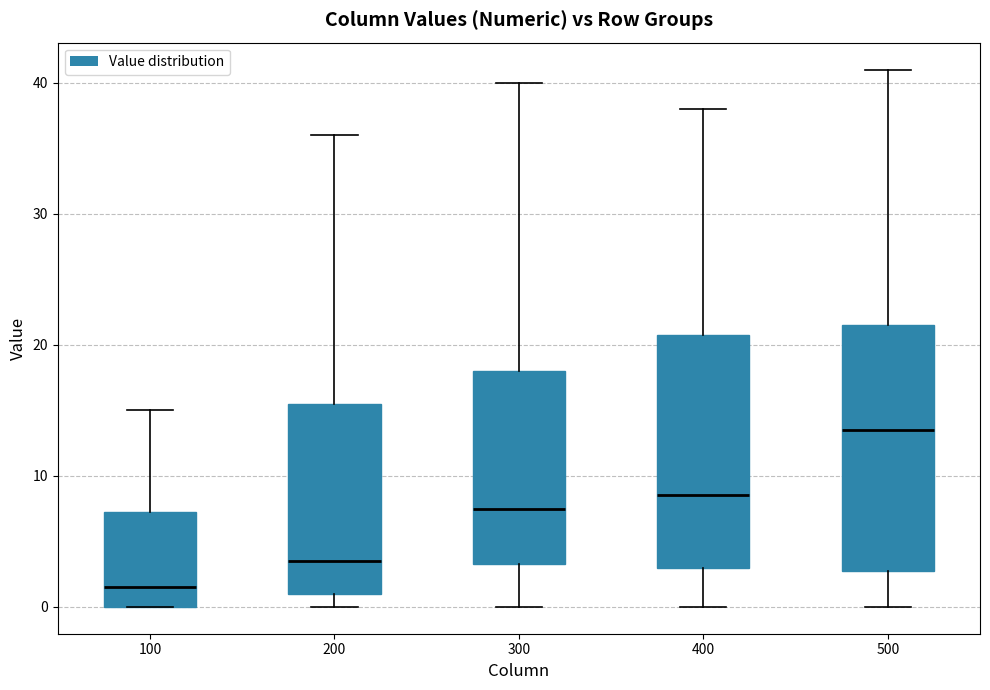

Which box is the tallest, from its lower edge to its upper edge?

500